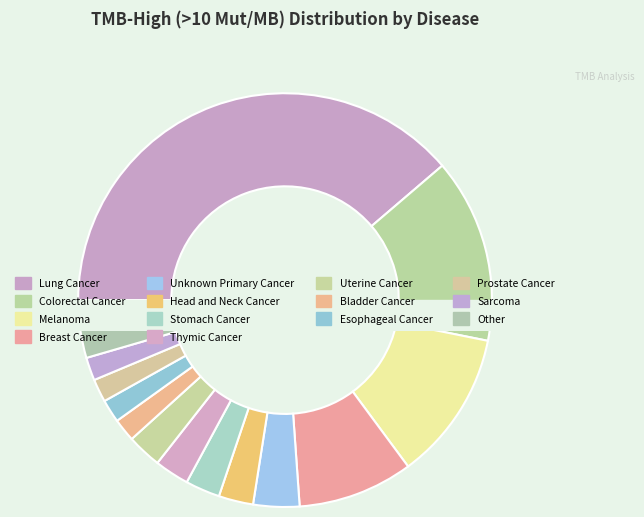

Which category has the smallest portion of the pie?

Bladder Cancer